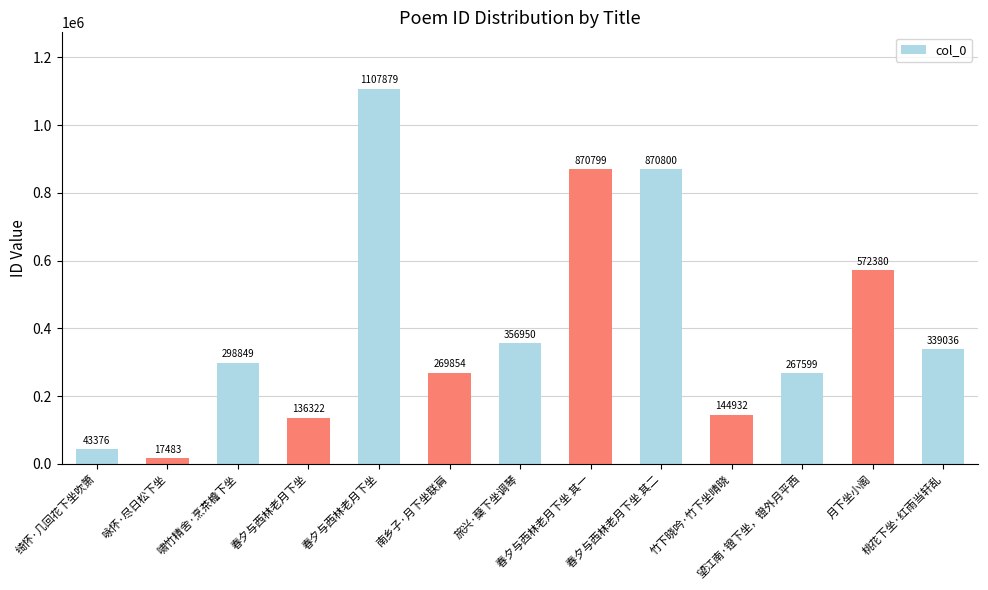

Count the number of data series in this chart.

1